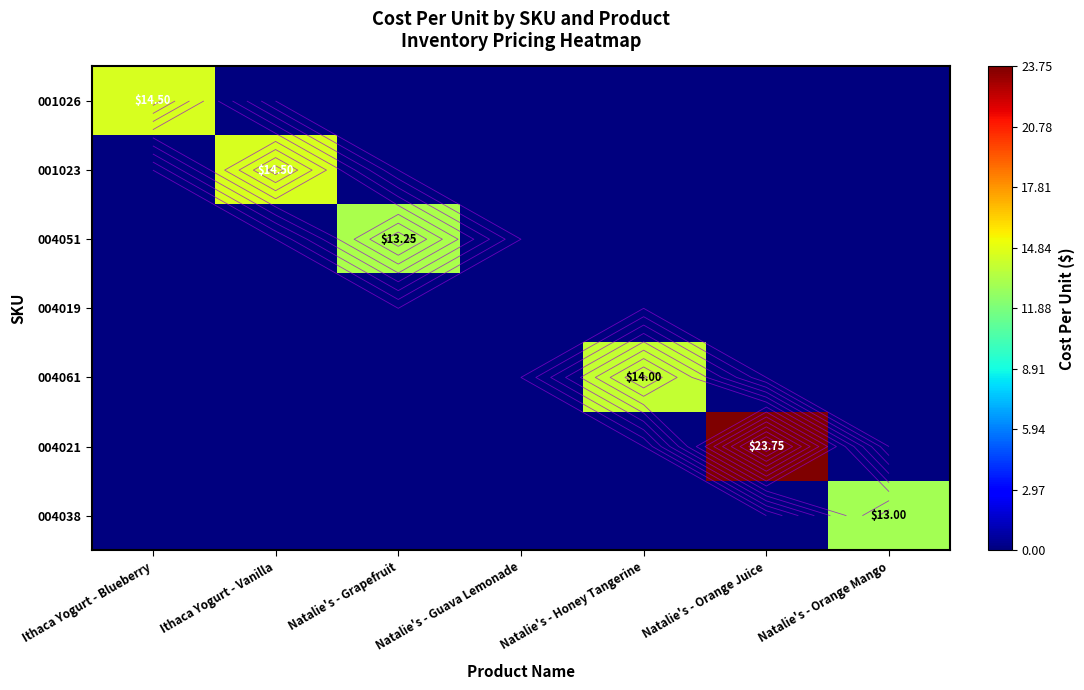

Rank the series by their maximum value, from lowest to highest.

004019, 004038, 004051, 004061, 001026, 001023, 004021